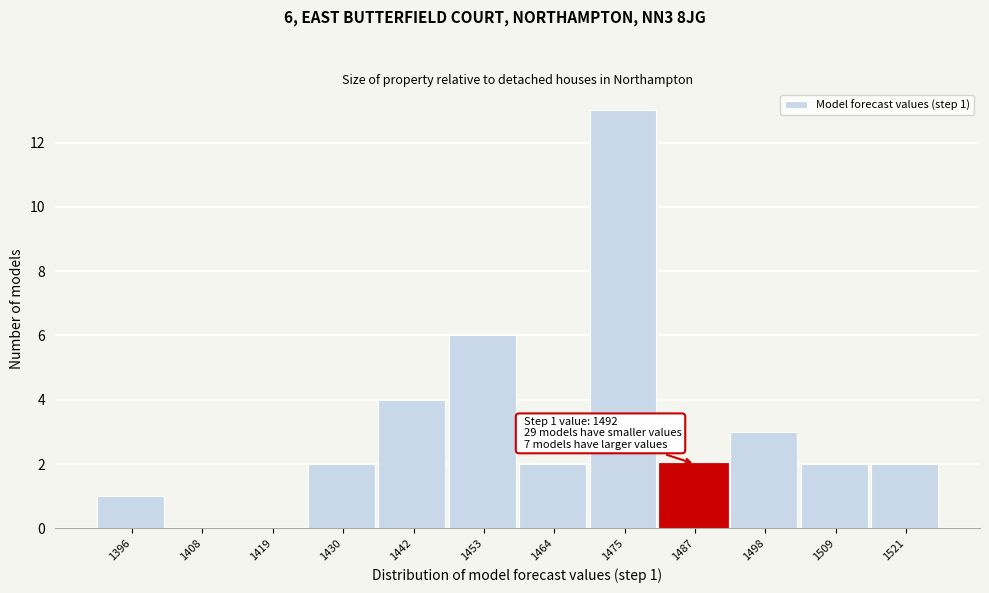

Reading left to right, extract all data points from this chart.

1396=1	1408=0	1419=0	1430=2	1442=4	1453=6	1464=2	1475=13	1487=2	1498=3	1509=2	1521=2